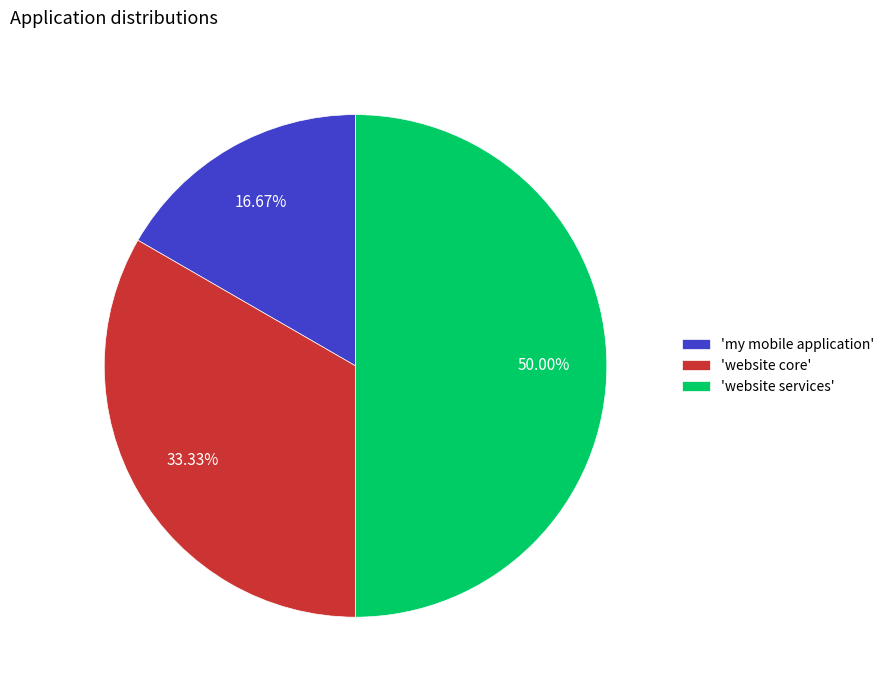

Which slice is the largest?

'website services'